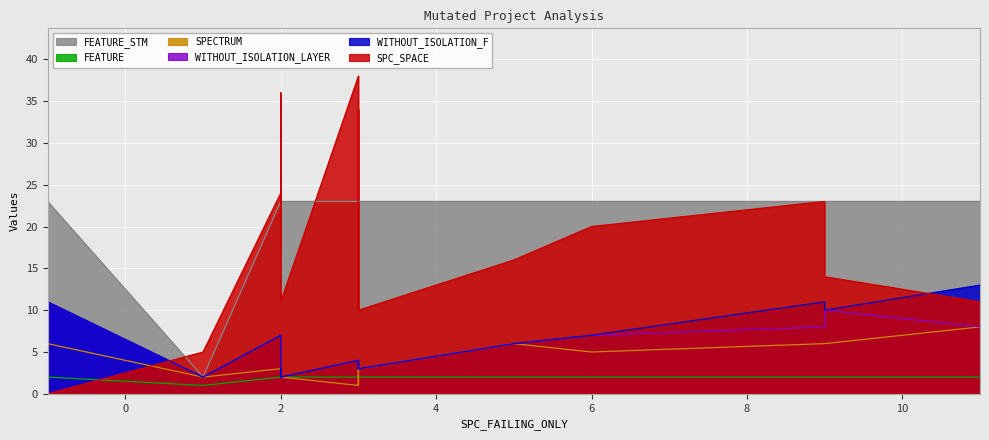

Which series has the largest total across all categories?

FEATURE_STM